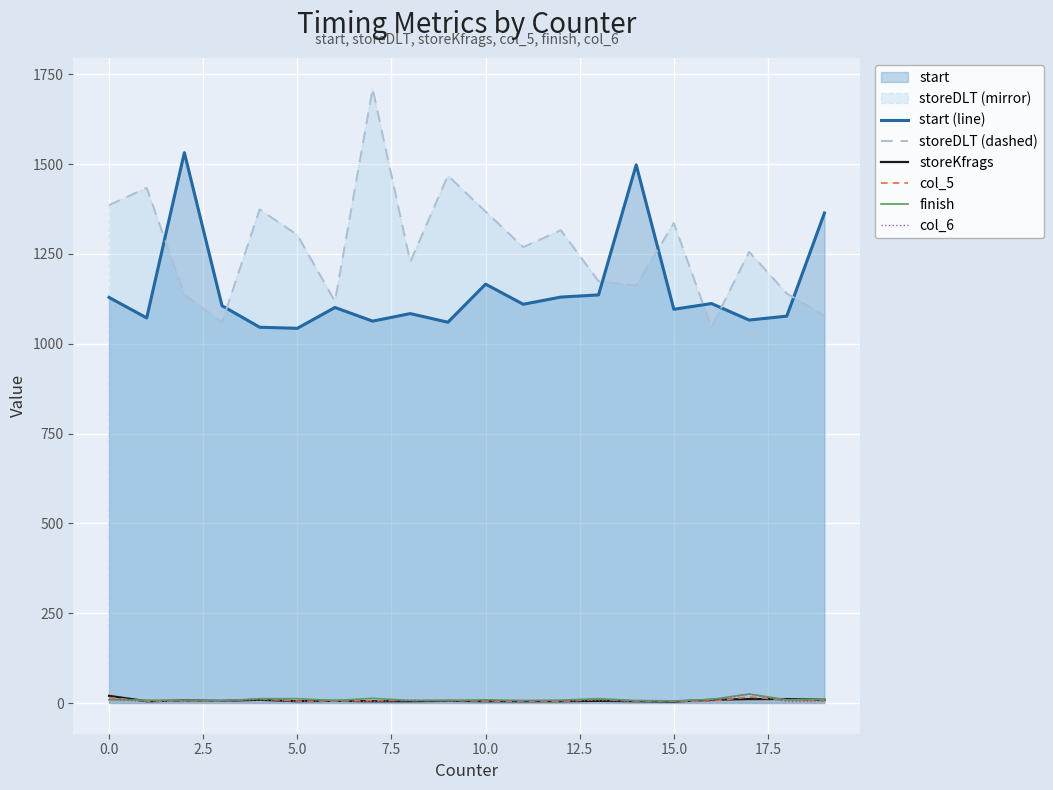

True or false: col_6 has more than 1 points higher than both neighbors.

True